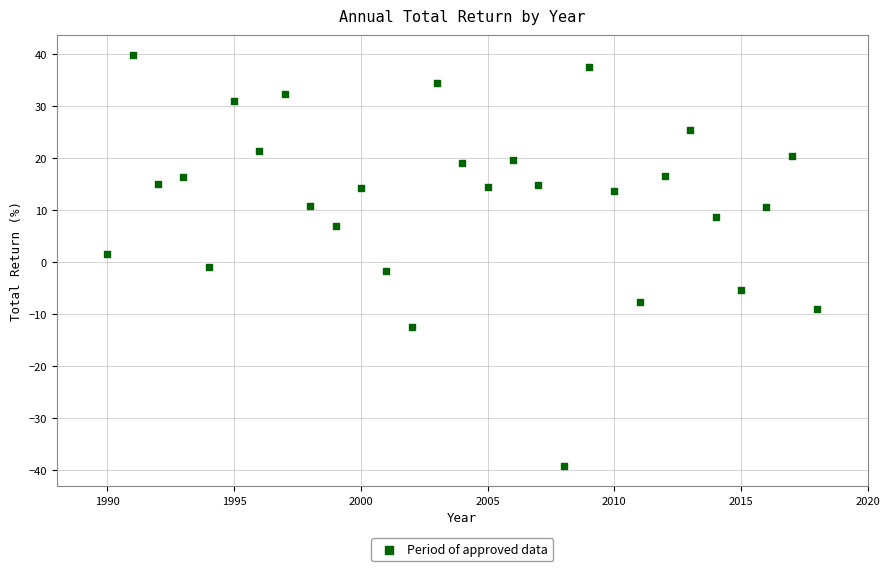

What is the range of Y values (max minus min)?

78.9